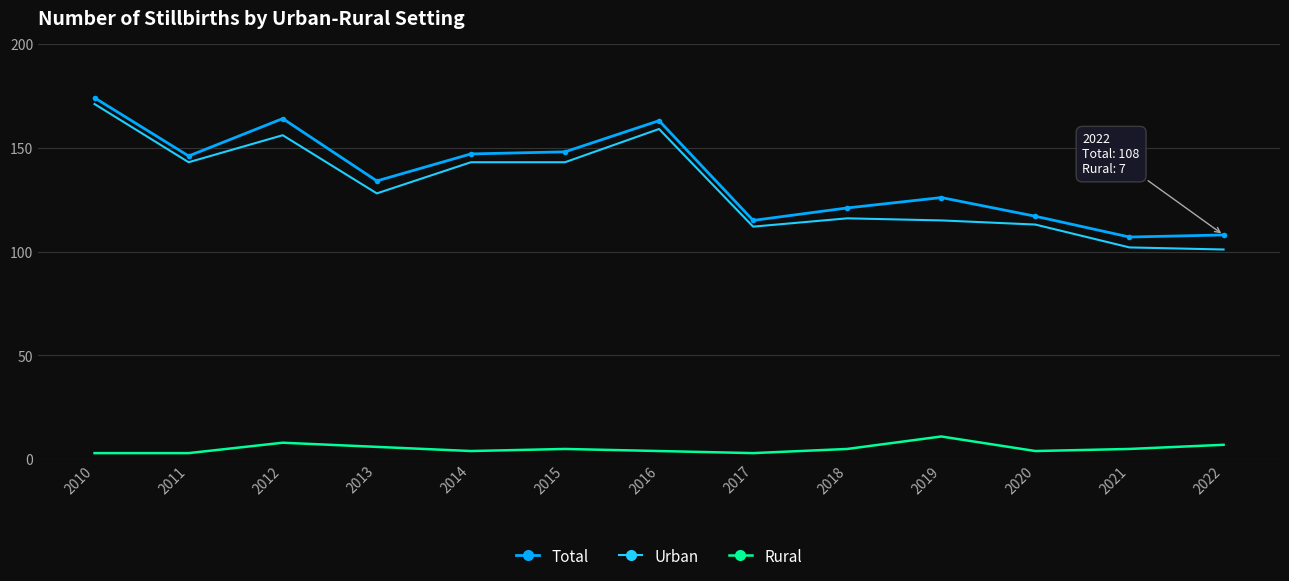

What is the maximum value for Urban?

171